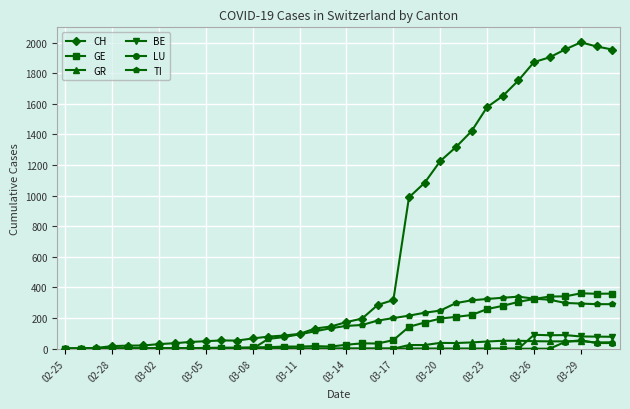

What is the maximum value shown in the chart?

2002